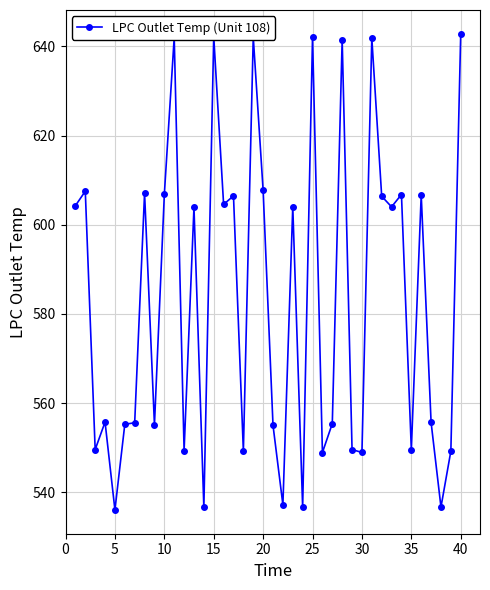

What is the value of the 20th point from the left?

607.7